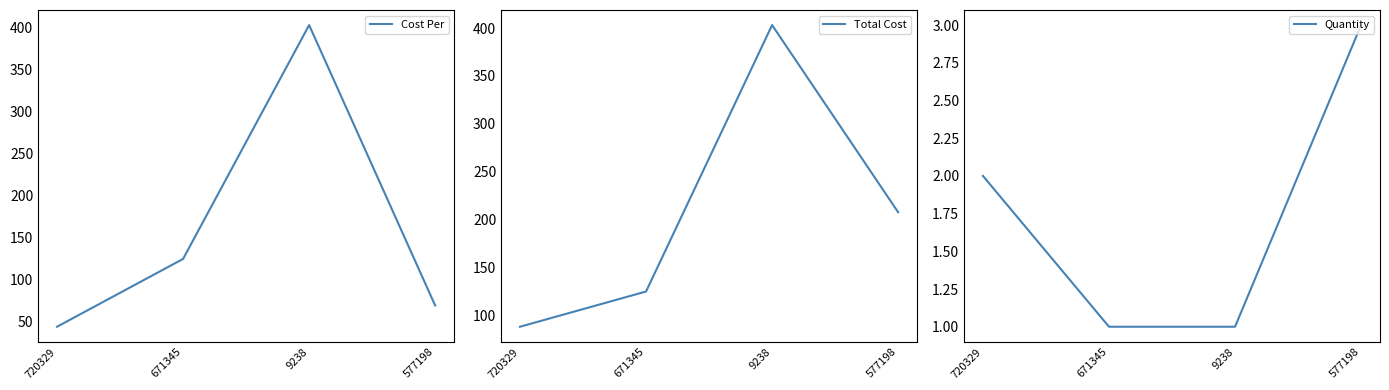

Which series has the widest spread of values?

Cost Per